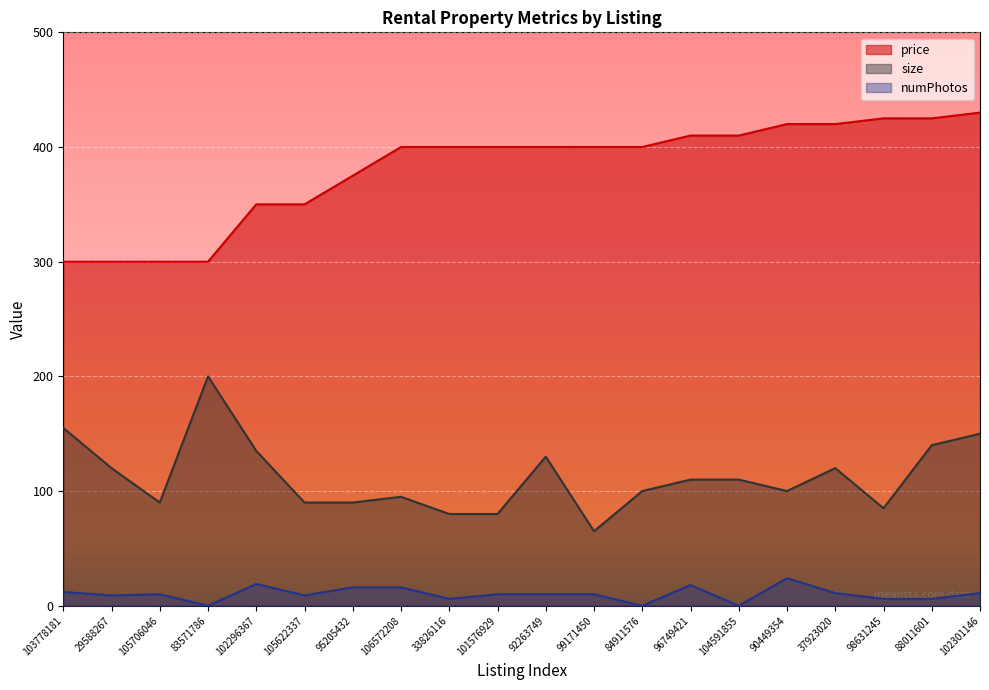

Which has a higher value, 105706046 or 33826116?

33826116